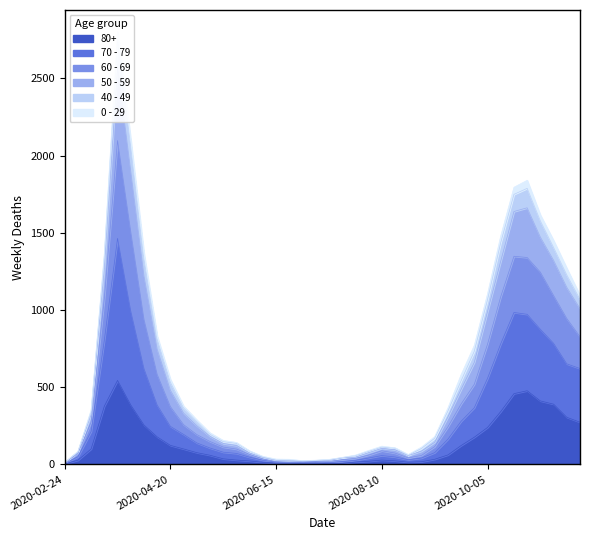

How many values in the 80+ series exceed 61?

19